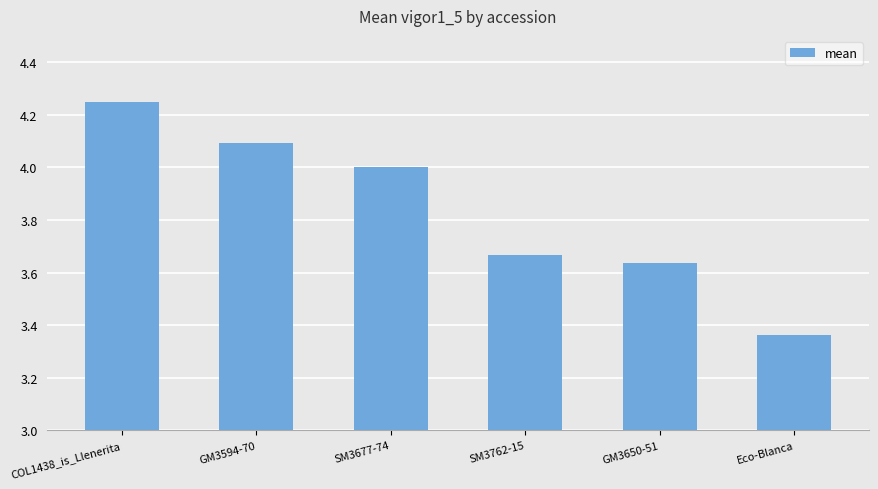

Are the bars horizontal?

No